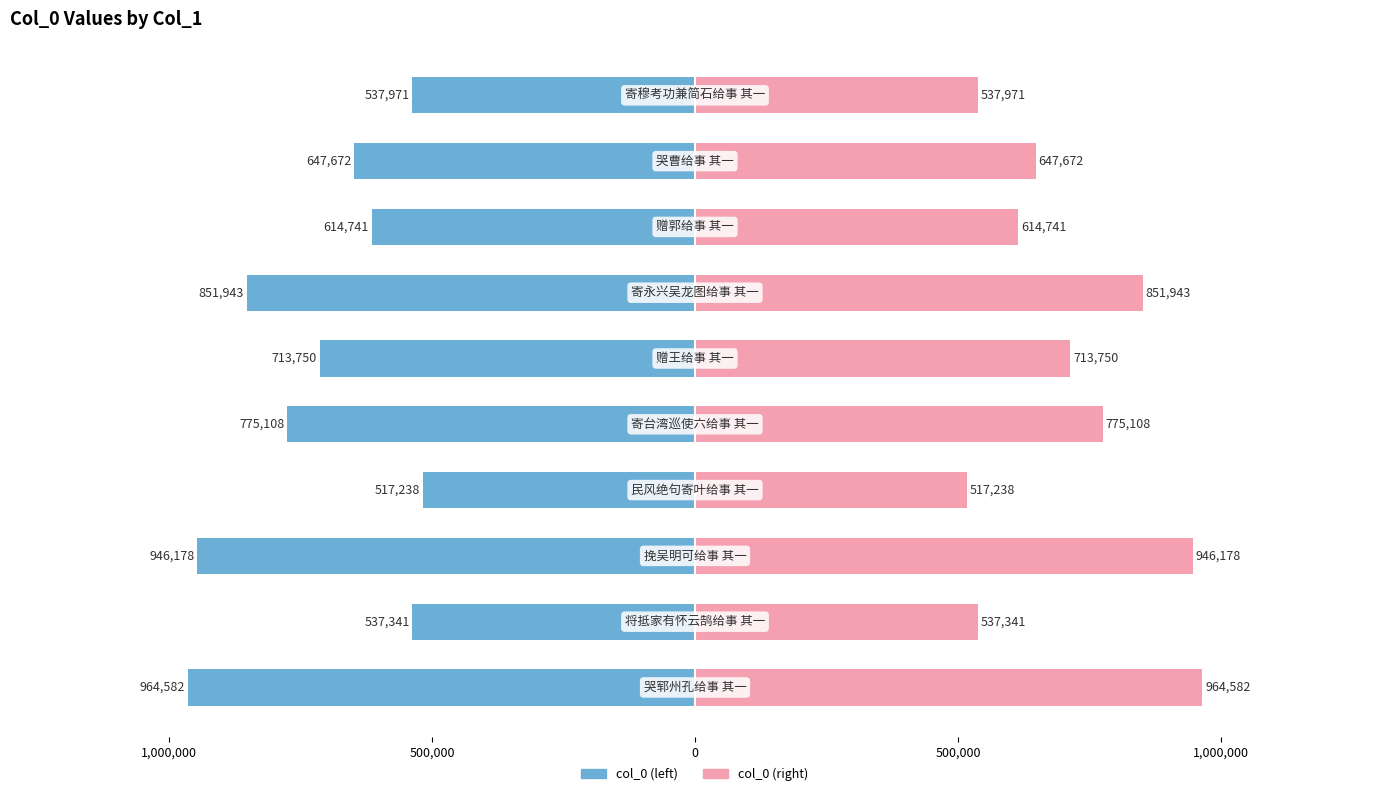

At how many categories does at least one series exceed -54634?

10